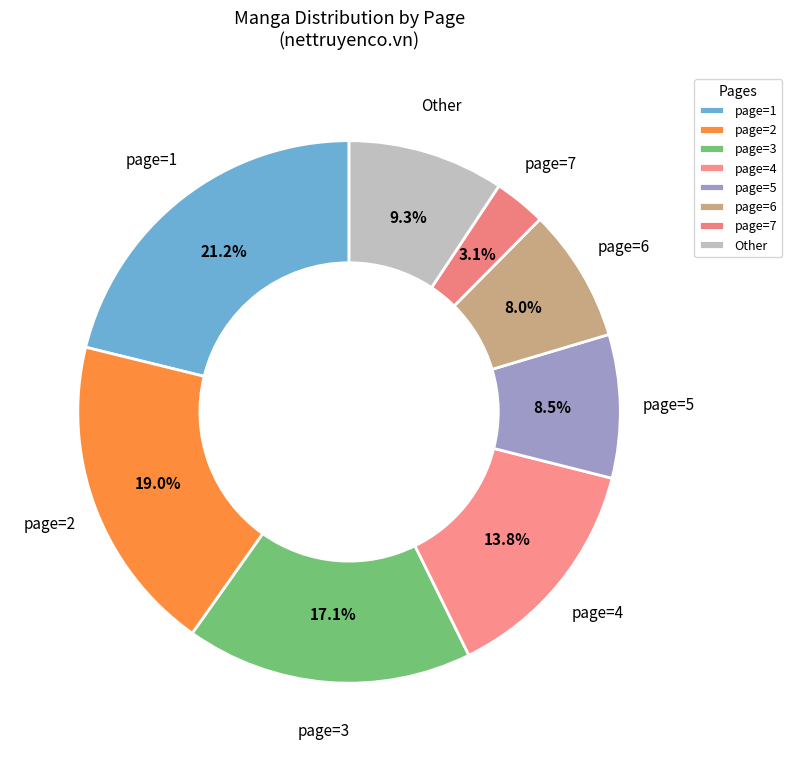

How many slices are in this pie chart?

8